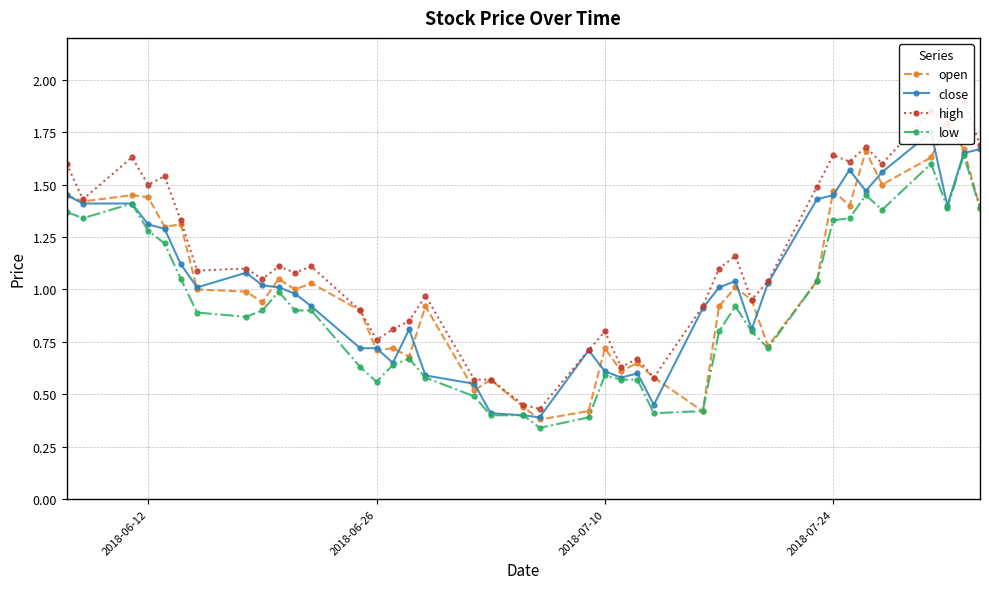

True or false: low has more than 0 points higher than both neighbors.

True